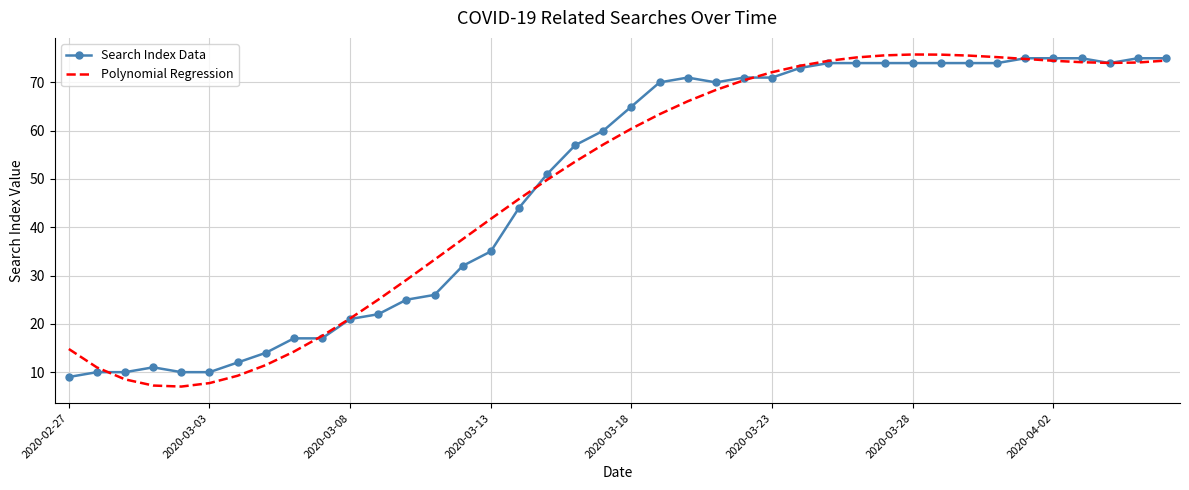

What is the maximum value shown in the chart?

75.8